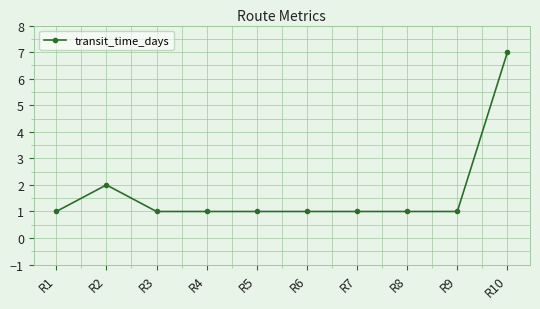

The chart shows a value of 2 at R4. True or false?

False